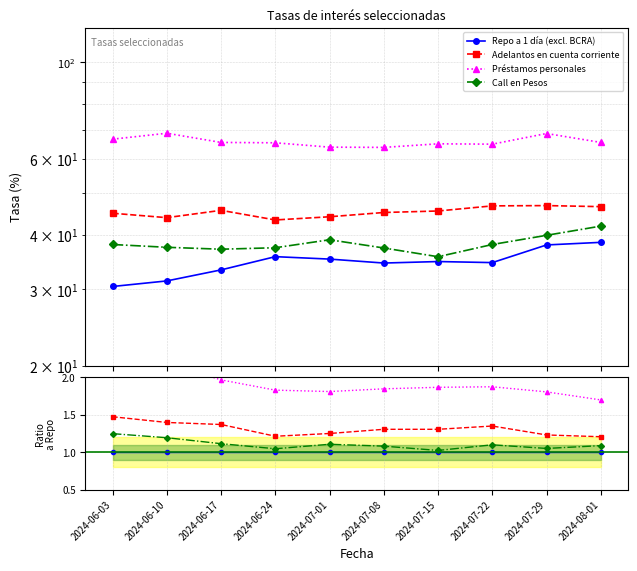

True or false: Préstamos personales and Adelantos en cuenta corriente intersect in this chart.

False